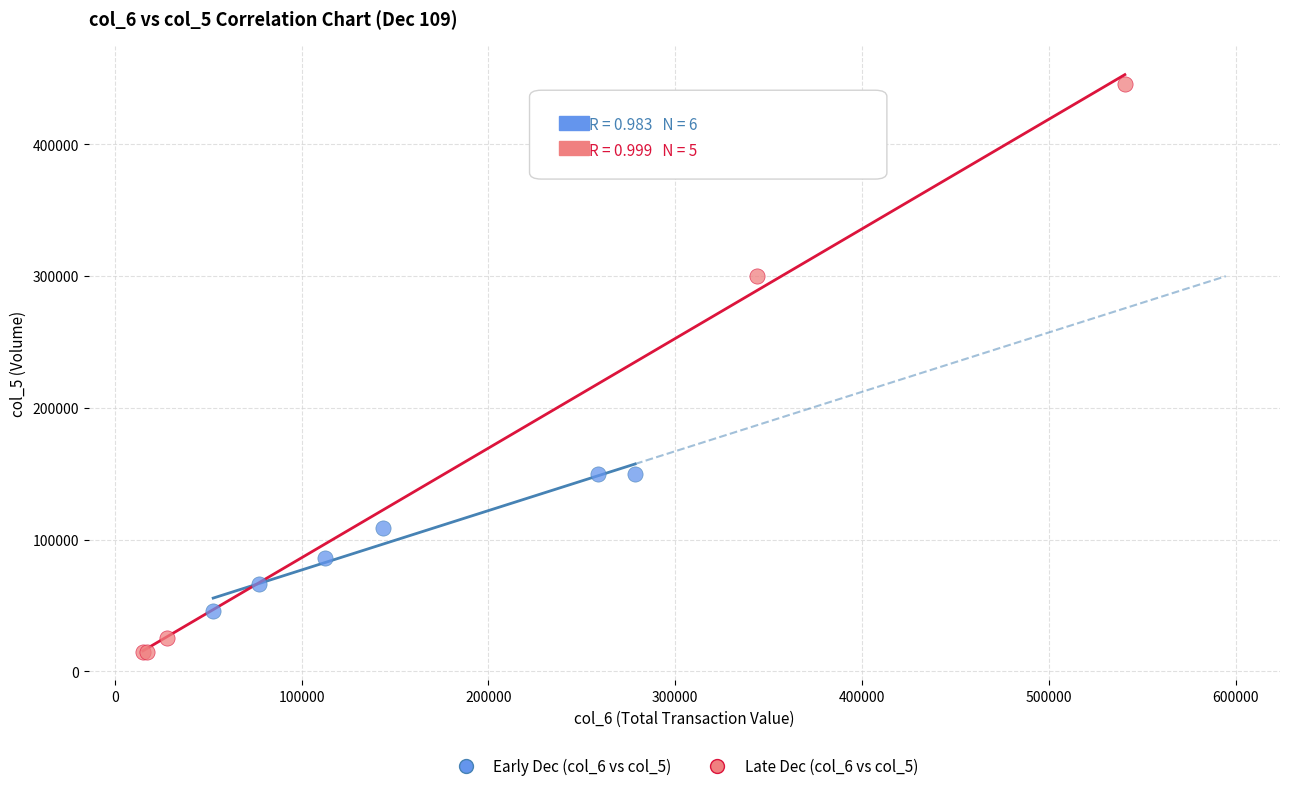

Which series reaches the maximum Y coordinate?

Late Dec (col_6 vs col_5)